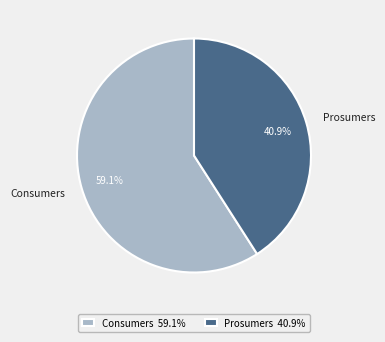

Does Prosumers represent more than half of the total?

No